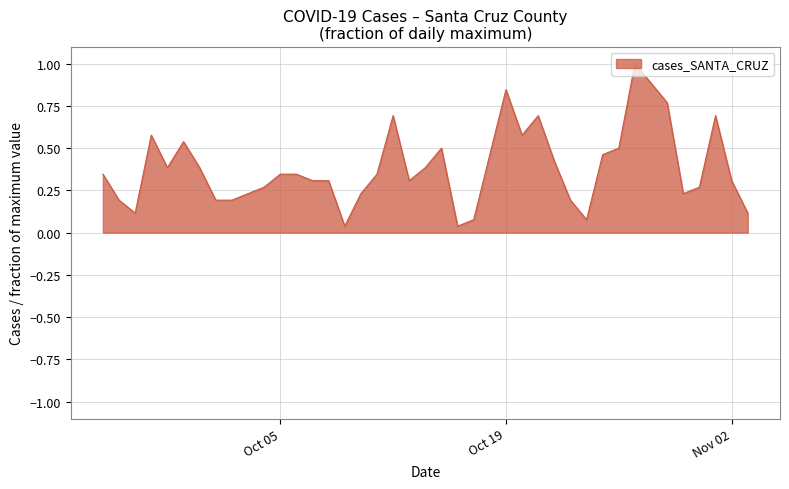

What is the greatest value displayed?

1.0